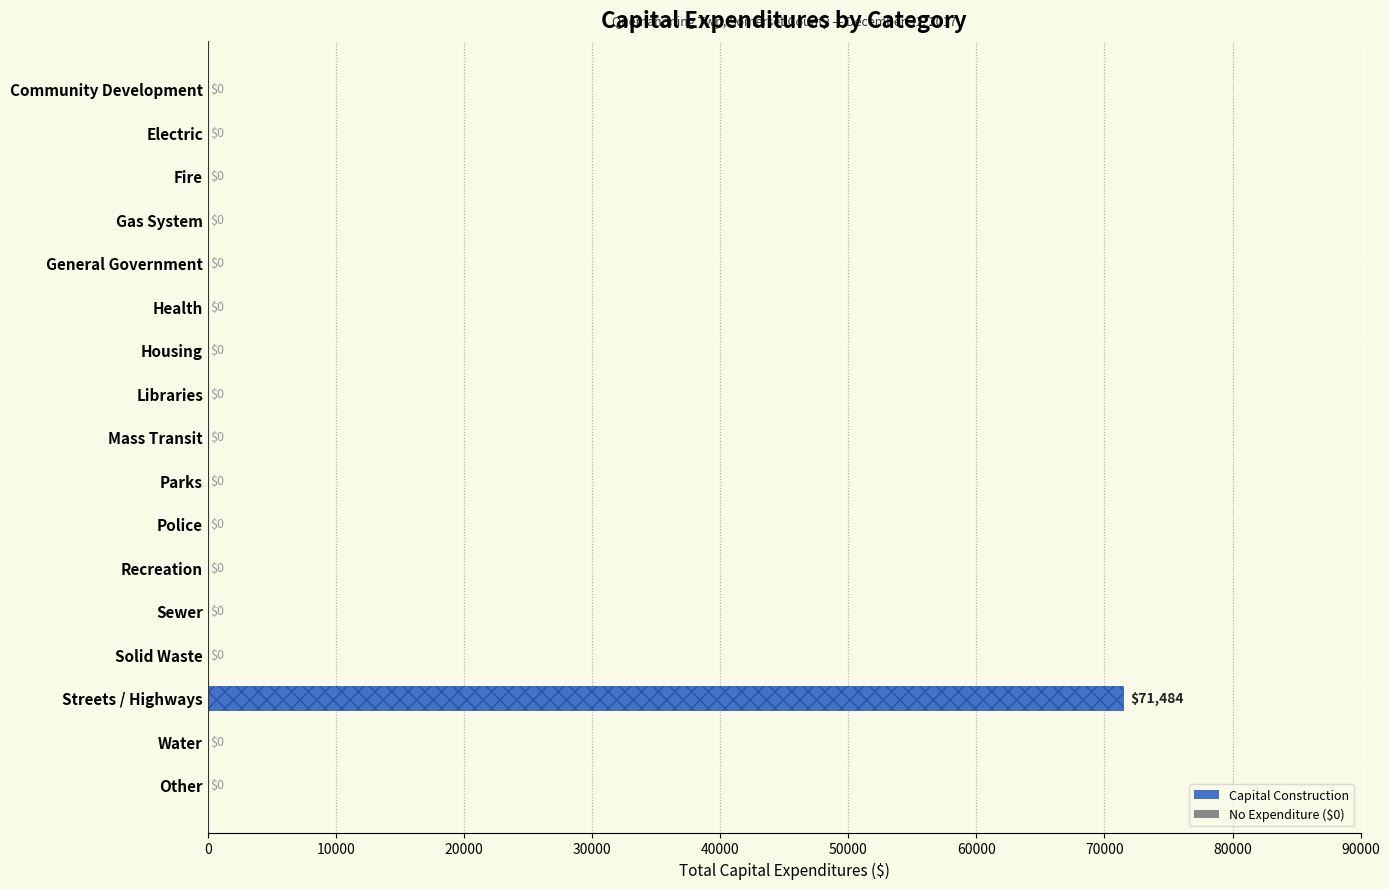

What is the sum of all values?

71484